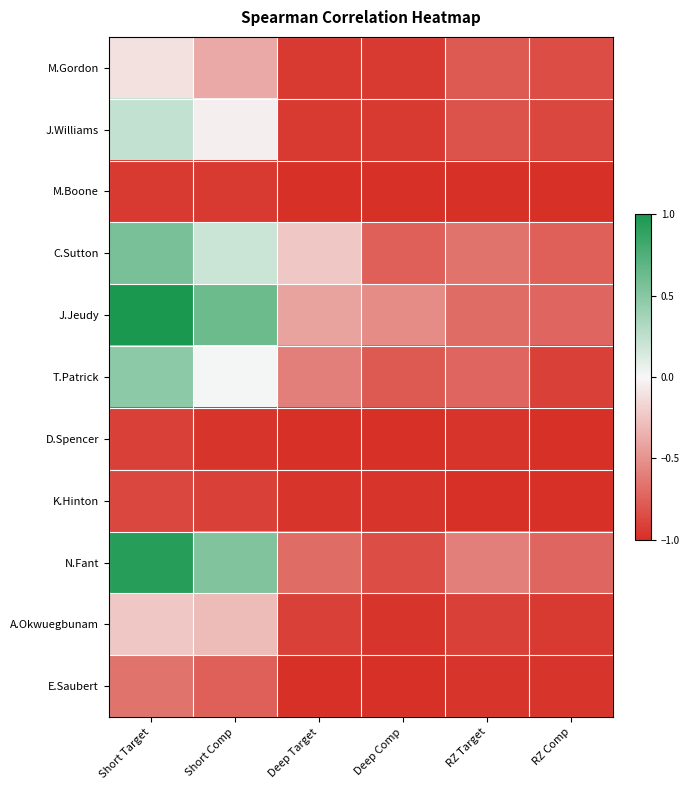

What is the difference between the highest and lowest values at Deep Target?

0.8